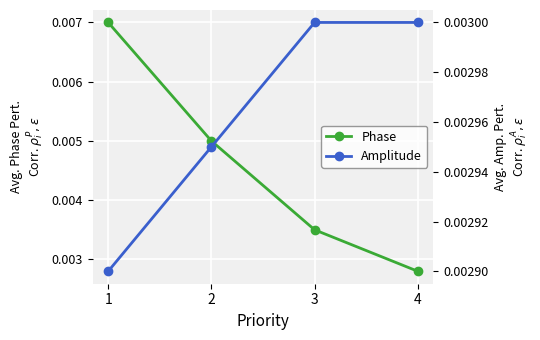

Where is Amplitude nearest to the value 0?

1